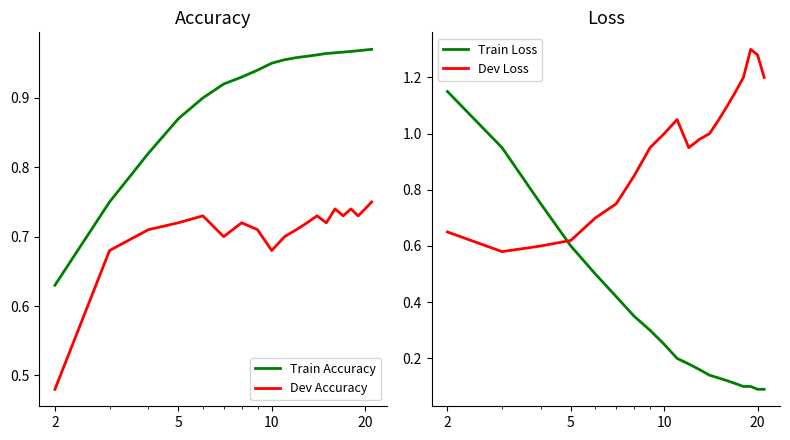

True or false: Train Accuracy and Dev Accuracy cross at least once.

False